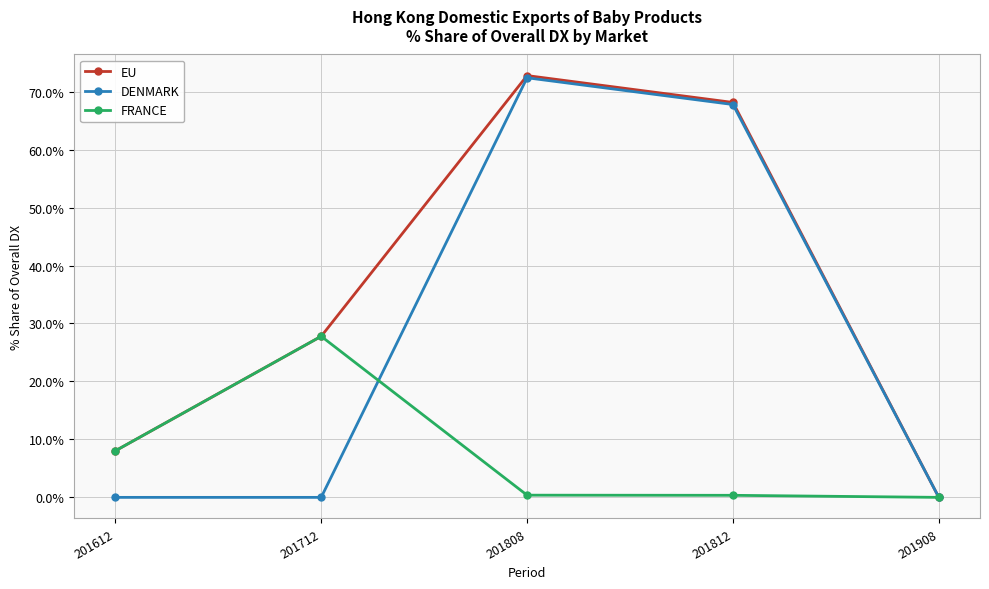

Is it true that FRANCE equals 0.4 at 201812?

True